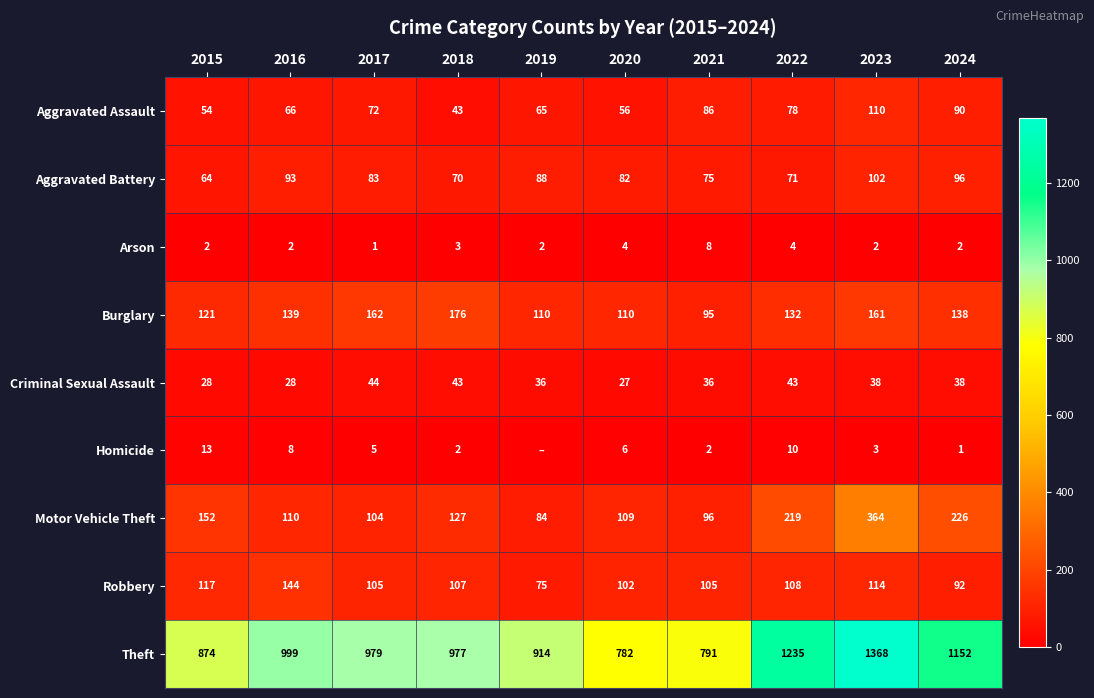

What is the maximum value shown in the chart?

1368